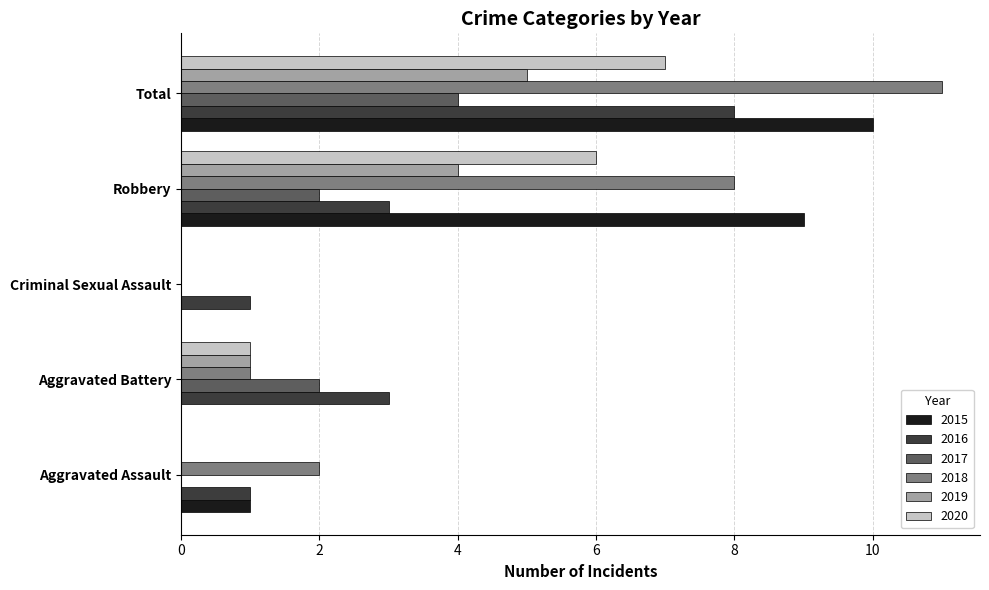

True or false: 2019 has a value of 3 at Criminal Sexual Assault.

False